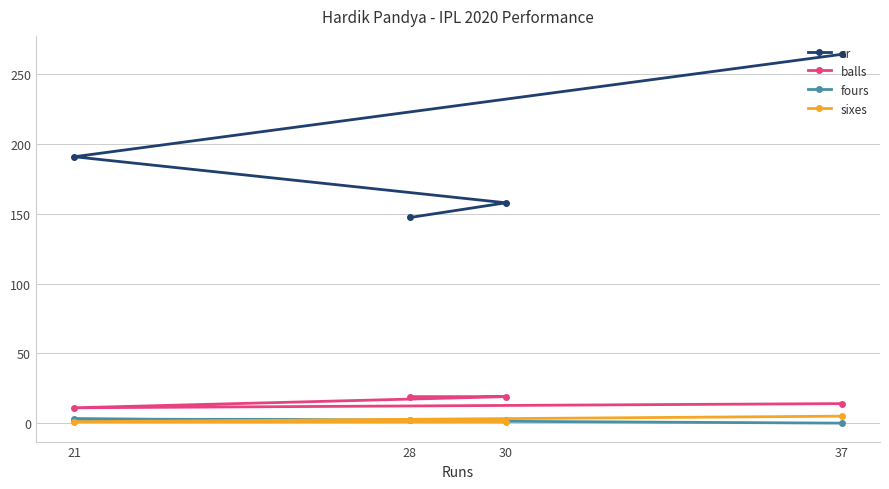

Which series has the largest total across all categories?

sr